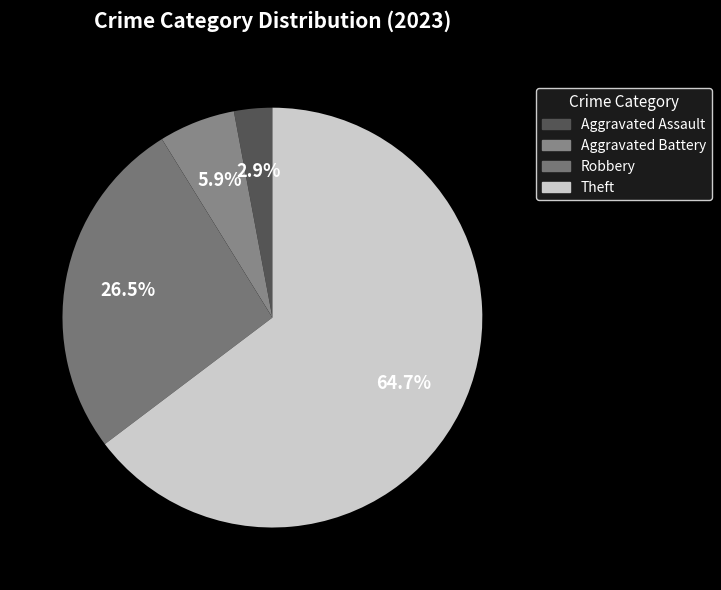

Count the number of slices in the pie.

4